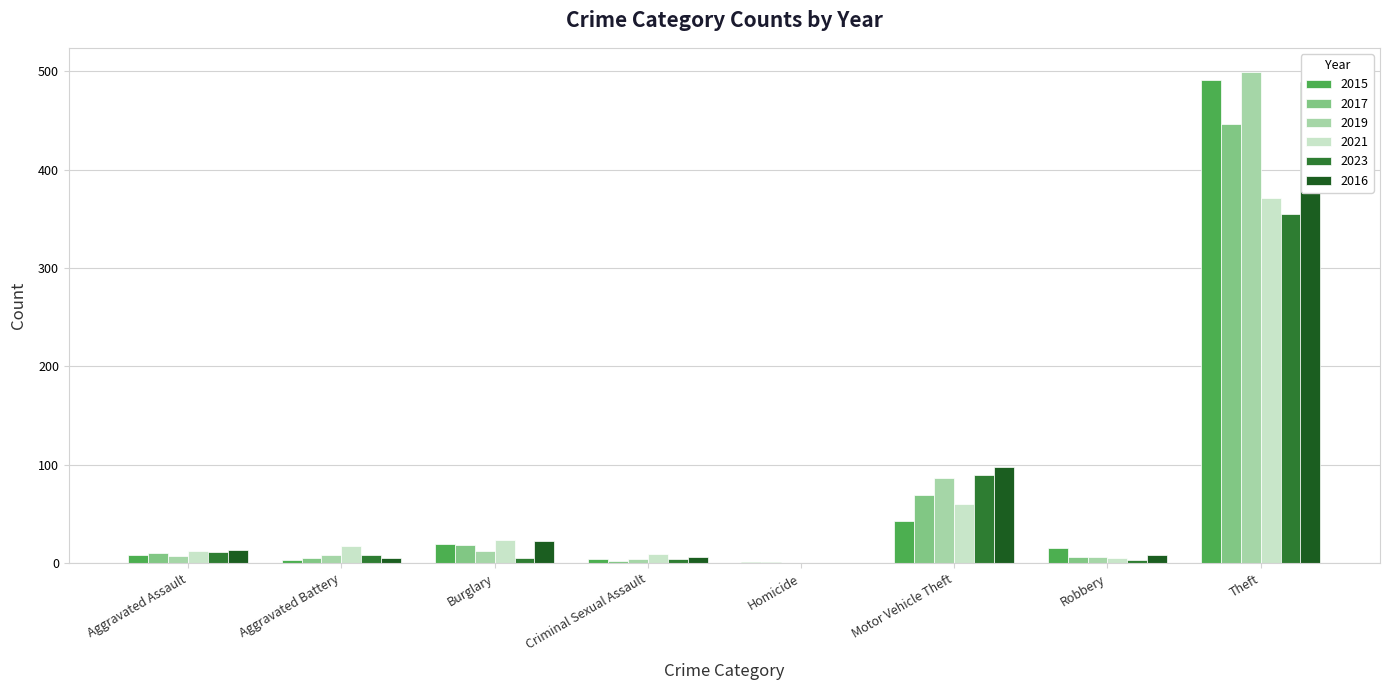

Is it true that 2016 equals 17 at Aggravated Assault?

False